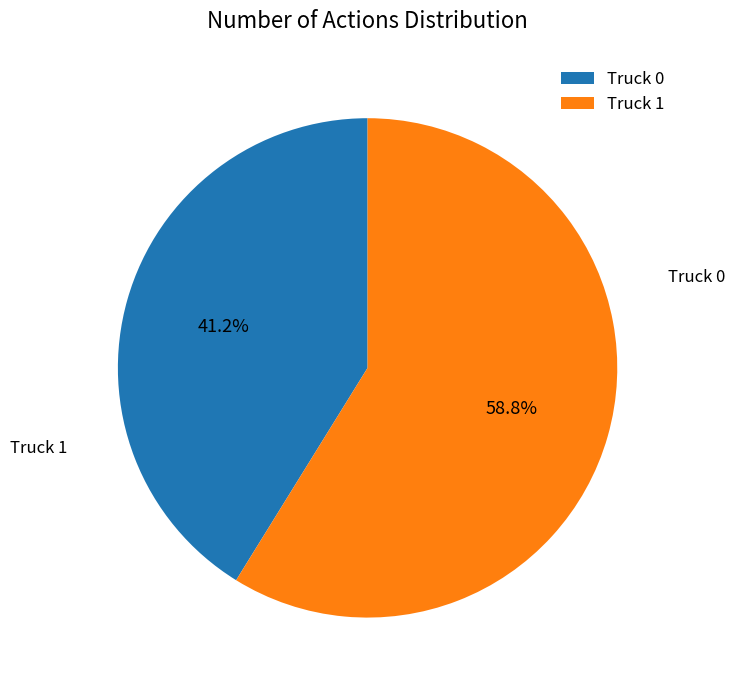

Rank the categories by value from lowest to highest.

Truck 0, Truck 1